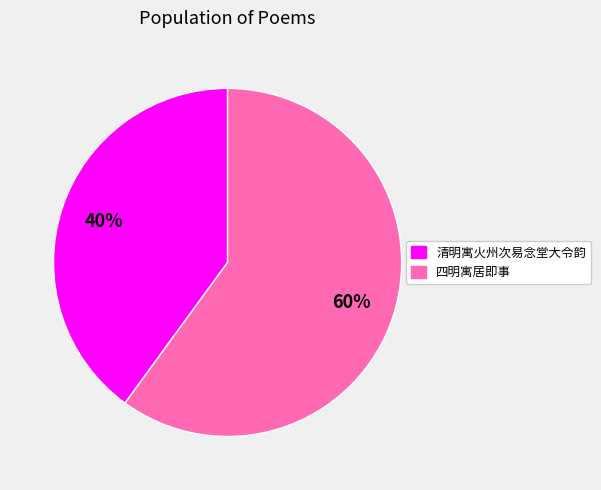

Rank the categories by value from highest to lowest.

四明寓居即事, 清明寓火州次易念堂大令韵